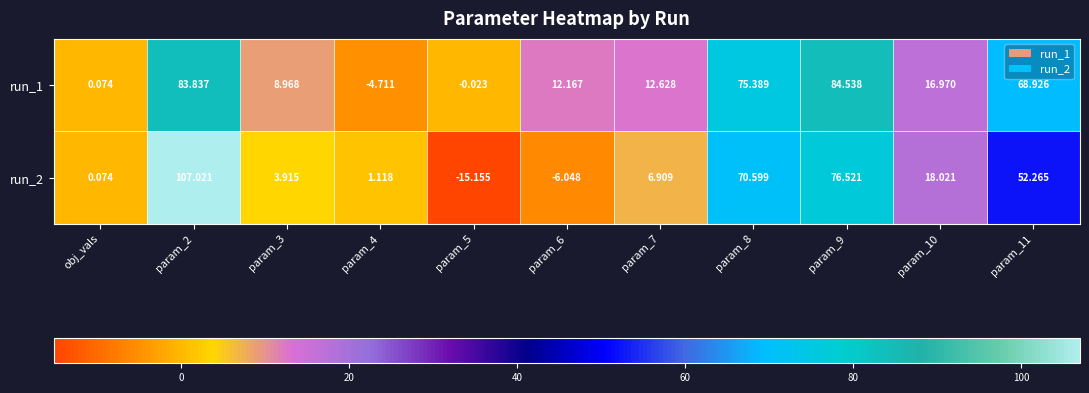

Is the value of run_1 at param_8 greater than the value of run_2 at obj_vals?

Yes